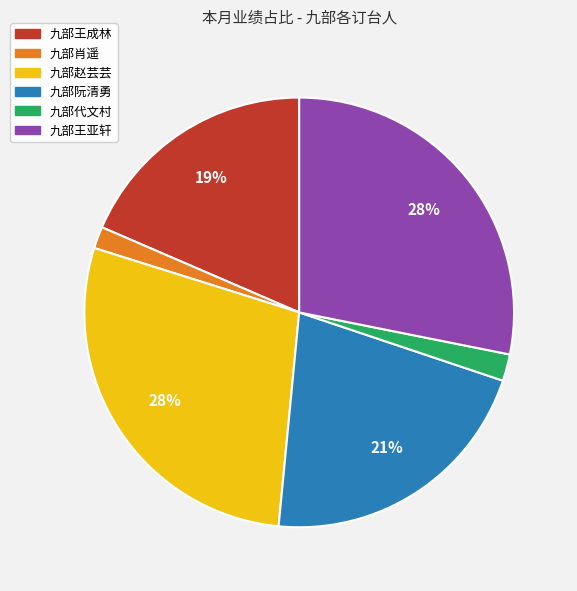

To the nearest percent, what is the difference between the 九部代文村 and 九部王成林 slice percentages?

17%